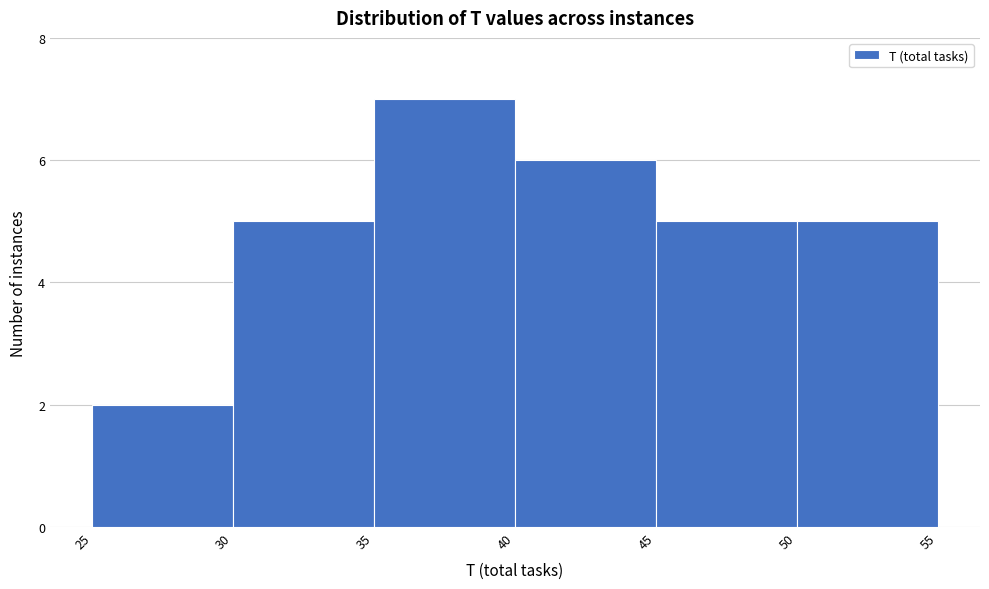

Reading left to right, transcribe this chart: for each bar, give the range it covers on the x-axis and its height. The values are not printed on the chart, so give them approximately, as read against the axis.

25 to 30: 2
30 to 35: 5
35 to 40: 7
40 to 45: 6
45 to 50: 5
50 to 55: 5